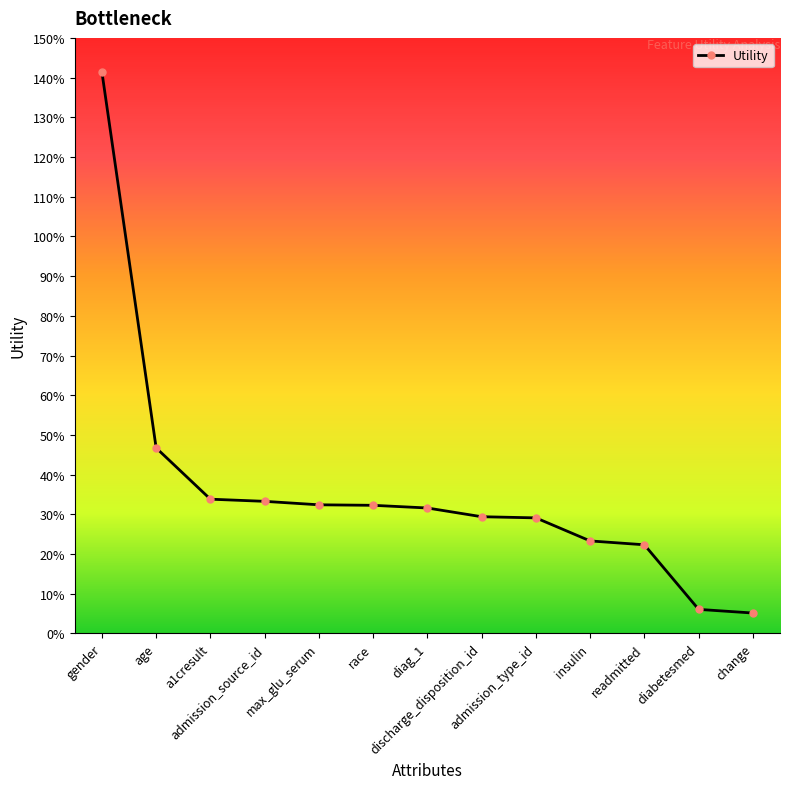

Does the chart have visible grid lines?

No